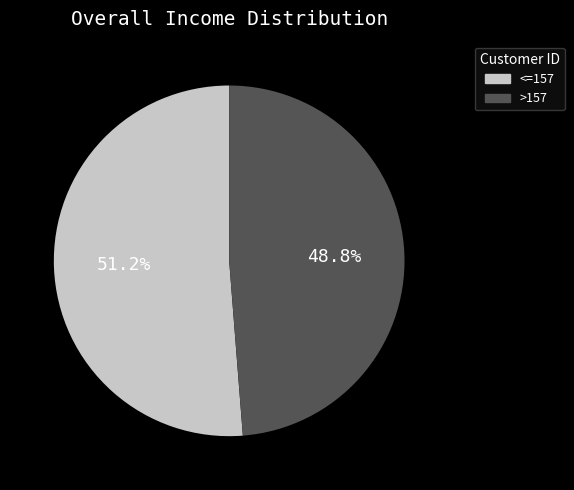

Is there a majority slice in this chart?

Yes